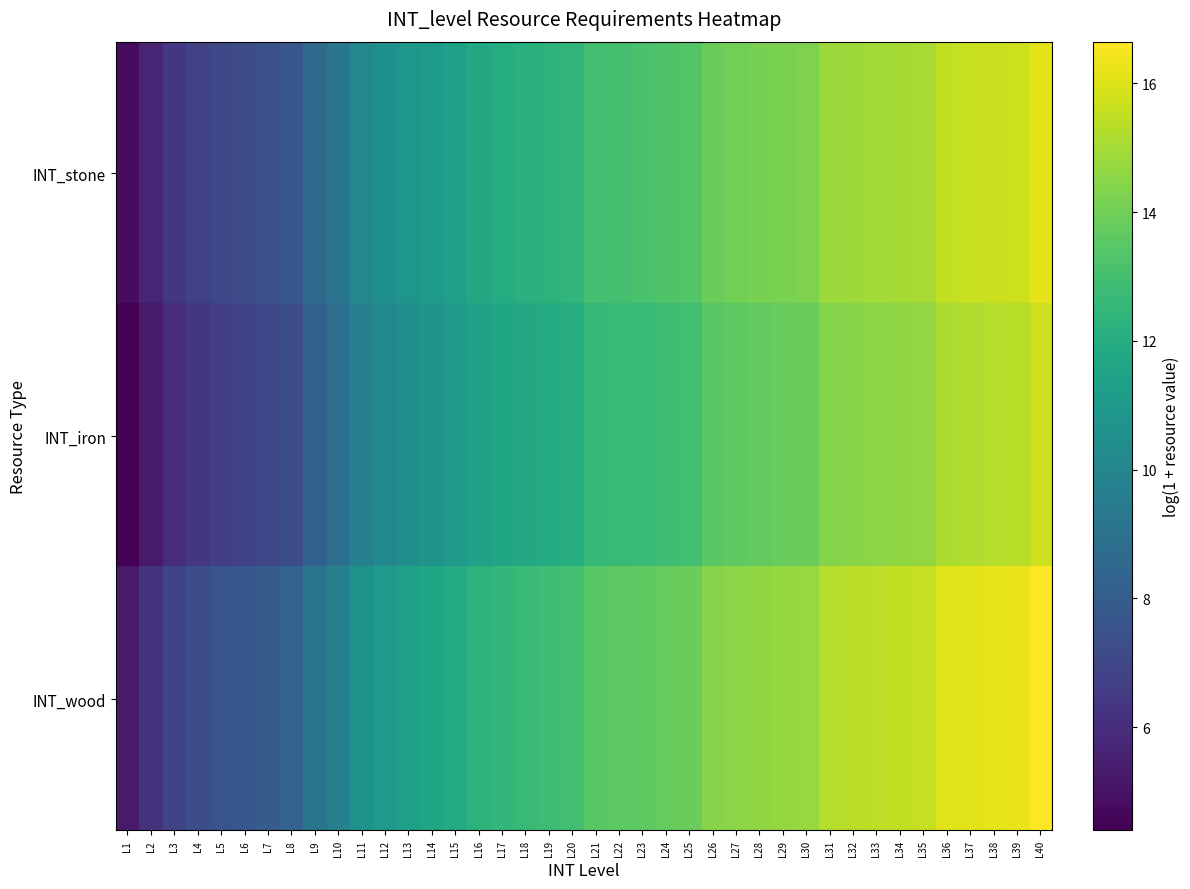

At which category does the chart reach its peak across all series?

L40